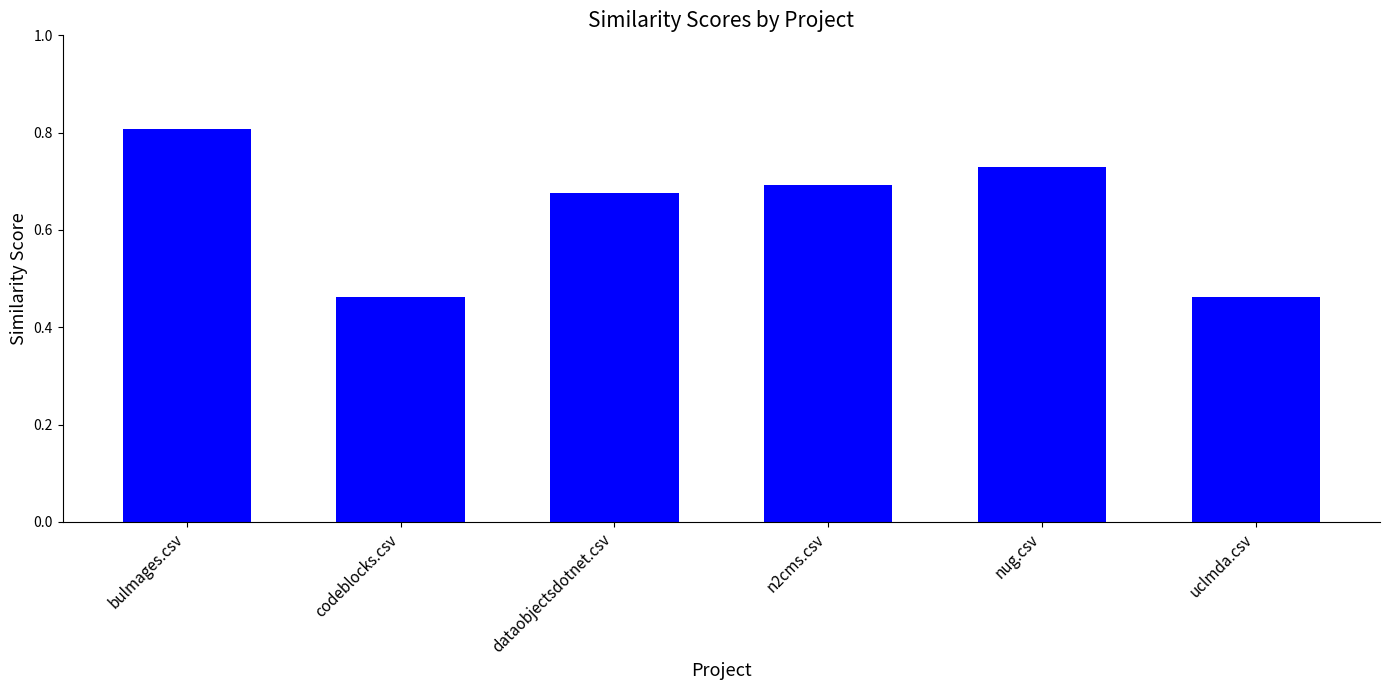

What is the maximum value shown in the chart?

0.8